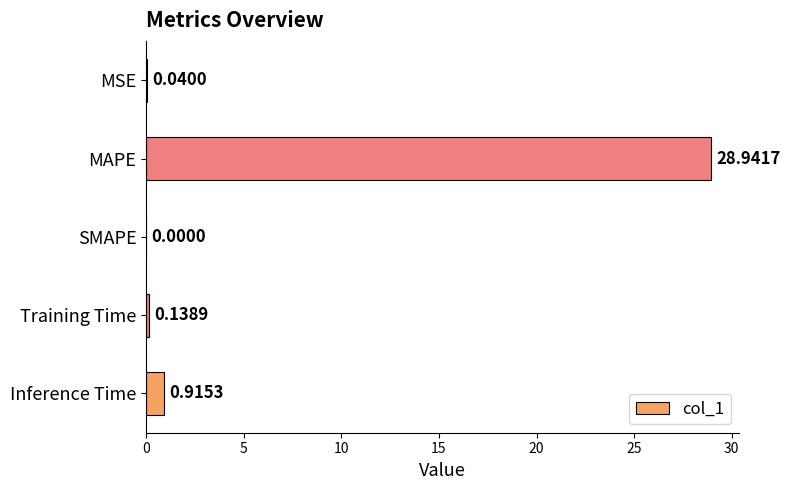

What is the change in value from MSE to Training Time?

+0.1